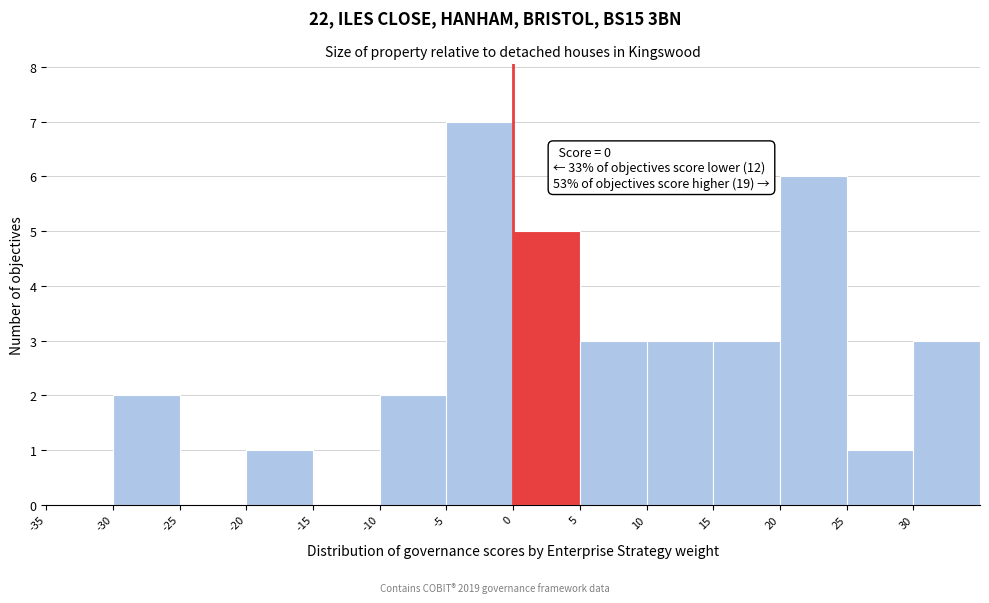

Over which range of the x-axis is the bar tallest?

-5 to 0